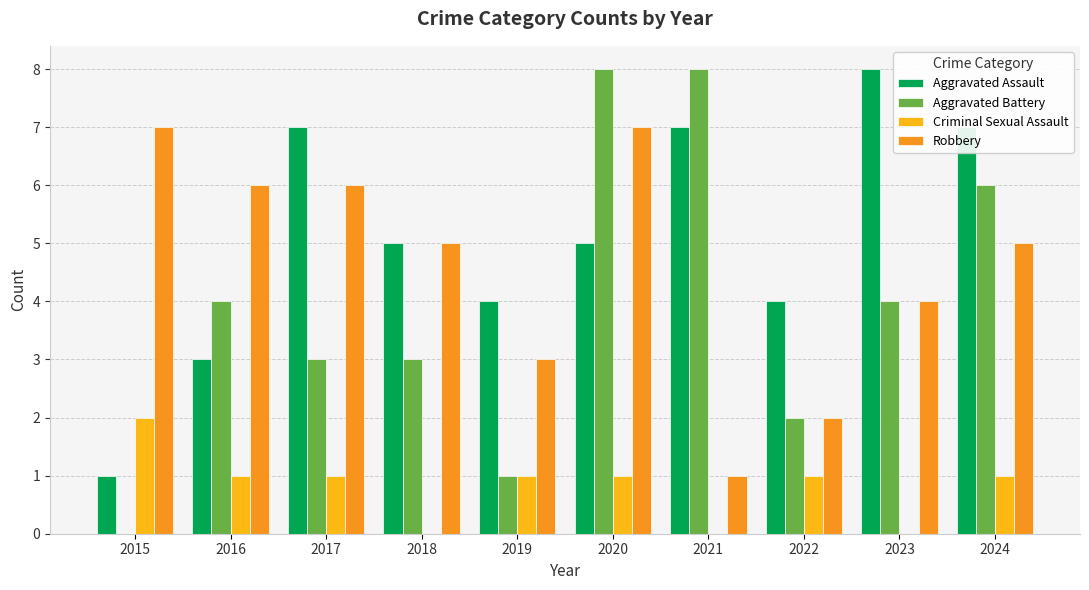

At how many categories does at least one series exceed 5?

7